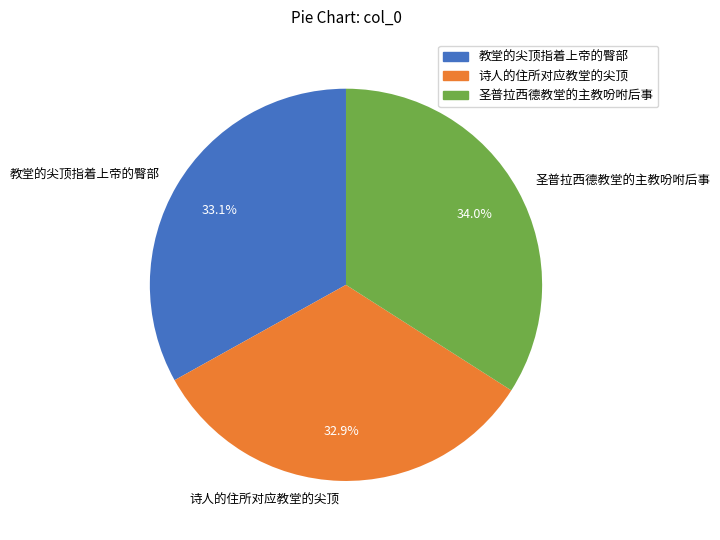

To the nearest percent, what is the combined percentage of 圣普拉西德教堂的主教吩咐后事 and 教堂的尖顶指着上帝的臀部?

67%